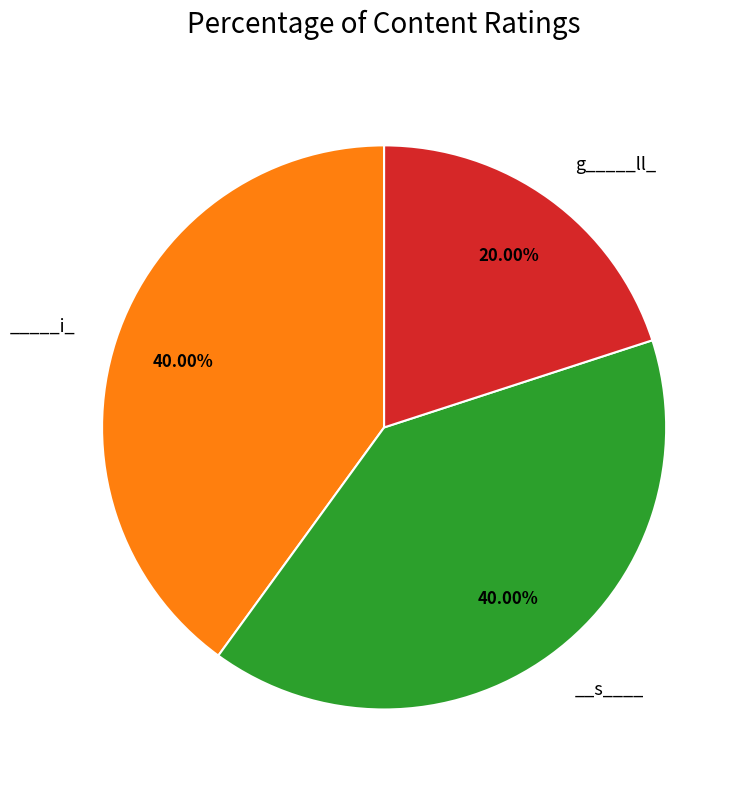

Is there any slice that represents more than half of the pie?

No